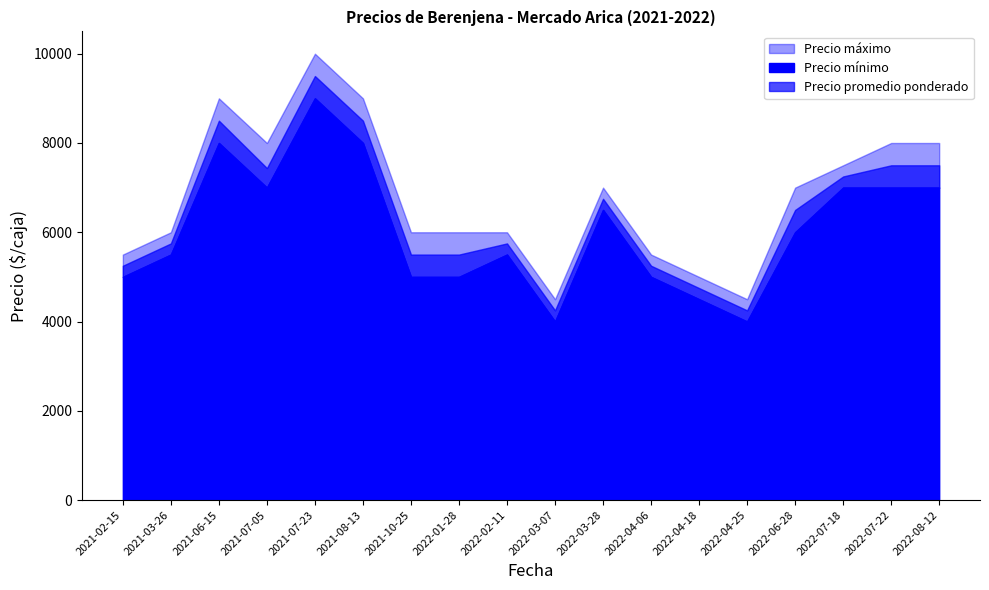

True or false: Precio máximo and Precio mínimo intersect in this chart.

False